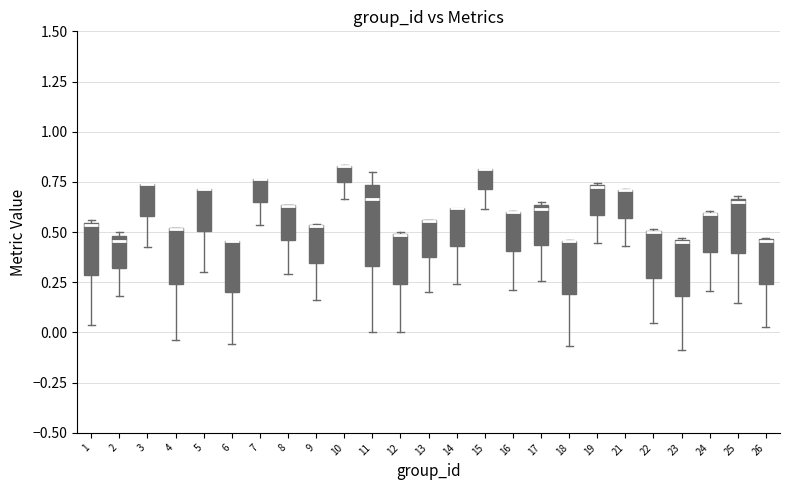

Reading left to right, read every box against the y-axis: the position of its median line, the range the box covers, and the ends of its whiskers. The values are not printed on the chart, so give them approximately, as read against the axis.

1: median 0.55, box 0.30 to 0.55, whiskers 0.05 to 0.55
2: median 0.45, box 0.30 to 0.50, whiskers 0.20 to 0.50 (just above the box's upper edge)
3: median 0.75 (drawn on the box's upper edge), box 0.60 to 0.75, whiskers 0.45 to 0.75
4: median 0.50 (drawn on the box's upper edge), box 0.25 to 0.50, whiskers -0.05 to 0.50
5: median 0.70 (drawn on the box's upper edge), box 0.50 to 0.70, whiskers 0.30 to 0.70
6: median 0.45 (drawn on the box's upper edge), box 0.20 to 0.45, whiskers -0.05 to 0.45
7: median 0.75 (drawn on the box's upper edge), box 0.65 to 0.75, whiskers 0.55 to 0.75
8: median 0.65 (drawn on the box's upper edge), box 0.45 to 0.65, whiskers 0.30 to 0.65
9: median 0.55 (drawn on the box's upper edge), box 0.35 to 0.55, whiskers 0.15 to 0.55
10: median 0.85 (drawn on the box's upper edge), box 0.75 to 0.85, whiskers 0.65 to 0.85
11: median 0.65, box 0.35 to 0.75, whiskers 0.00 to 0.80
12: median 0.50 (drawn on the box's upper edge), box 0.25 to 0.50, whiskers 0.00 to 0.50
13: median 0.55 (drawn on the box's upper edge), box 0.40 to 0.55, whiskers 0.20 to 0.55
14: median 0.60 (drawn on the box's upper edge), box 0.45 to 0.60, whiskers 0.25 to 0.60
15: median 0.80 (drawn on the box's upper edge), box 0.70 to 0.80, whiskers 0.60 to 0.80
16: median 0.60 (drawn on the box's upper edge), box 0.40 to 0.60, whiskers 0.20 to 0.60
17: median 0.60, box 0.45 to 0.65, whiskers 0.25 to 0.65 (just above the box's upper edge)
18: median 0.45 (drawn on the box's upper edge), box 0.20 to 0.45, whiskers -0.05 to 0.45
19: median 0.70, box 0.60 to 0.75, whiskers 0.45 to 0.75
21: median 0.70 (drawn on the box's upper edge), box 0.55 to 0.70, whiskers 0.45 to 0.70
22: median 0.50 (drawn on the box's upper edge), box 0.25 to 0.50, whiskers 0.05 to 0.50
23: median 0.45, box 0.20 to 0.45, whiskers -0.10 to 0.45
24: median 0.60 (drawn on the box's upper edge), box 0.40 to 0.60, whiskers 0.20 to 0.60
25: median 0.65, box 0.40 to 0.65, whiskers 0.15 to 0.70
26: median 0.45, box 0.25 to 0.45, whiskers 0.05 to 0.45